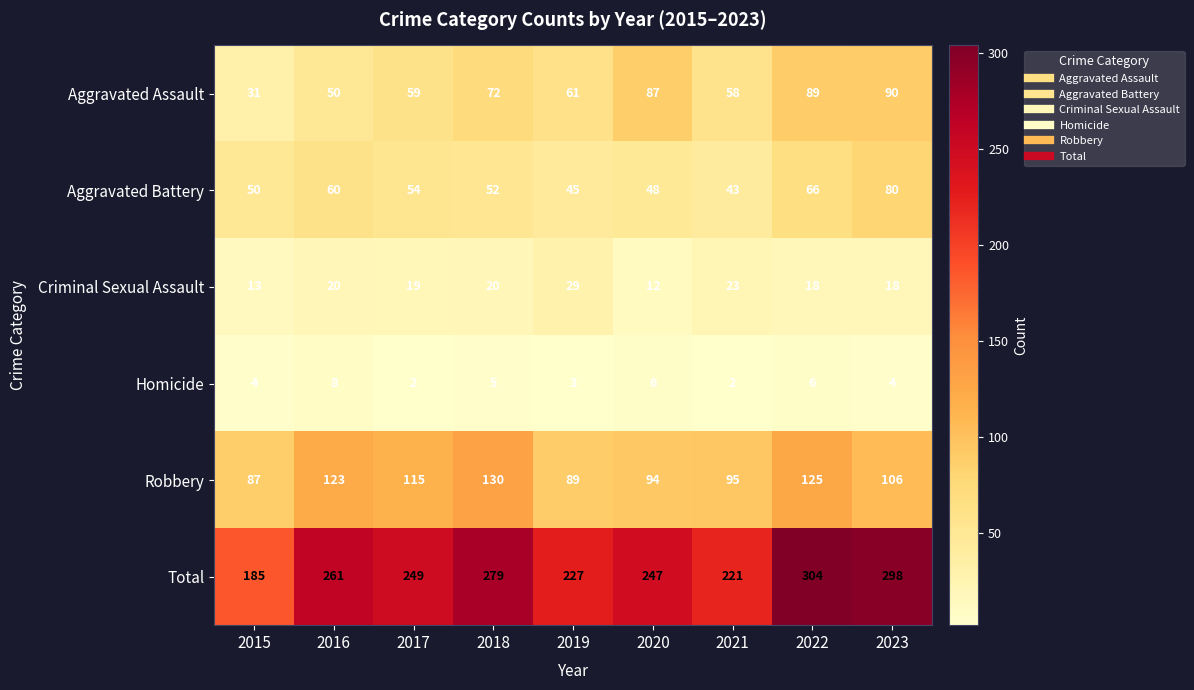

Which series has the widest spread of values?

Total